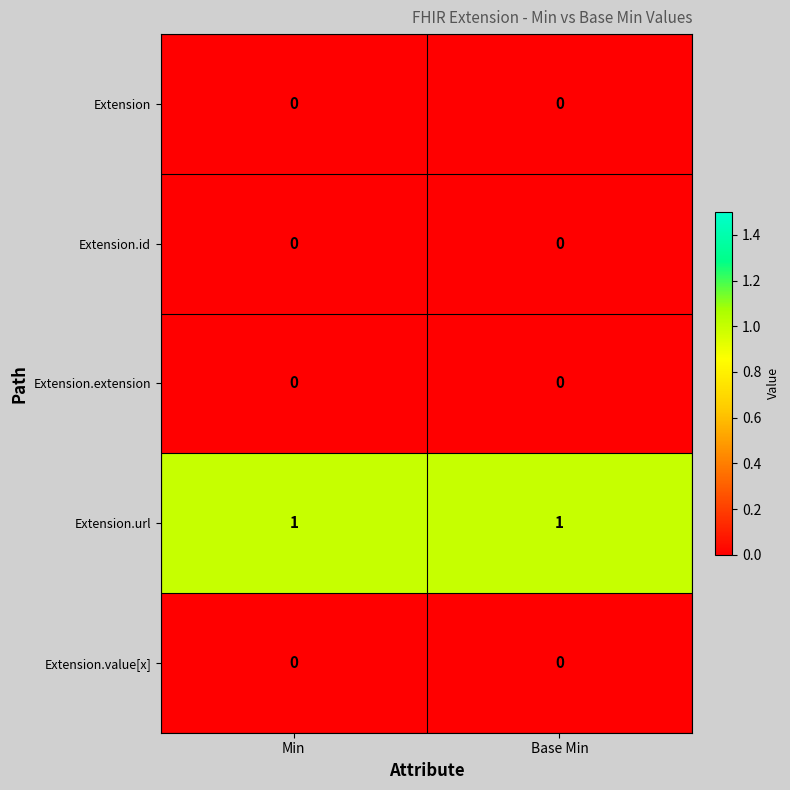

Reading right to left, extract all data points from this chart.

Extension: 0	0
Extension.id: 0	0
Extension.extension: 0	0
Extension.url: 1	1
Extension.value[x]: 0	0